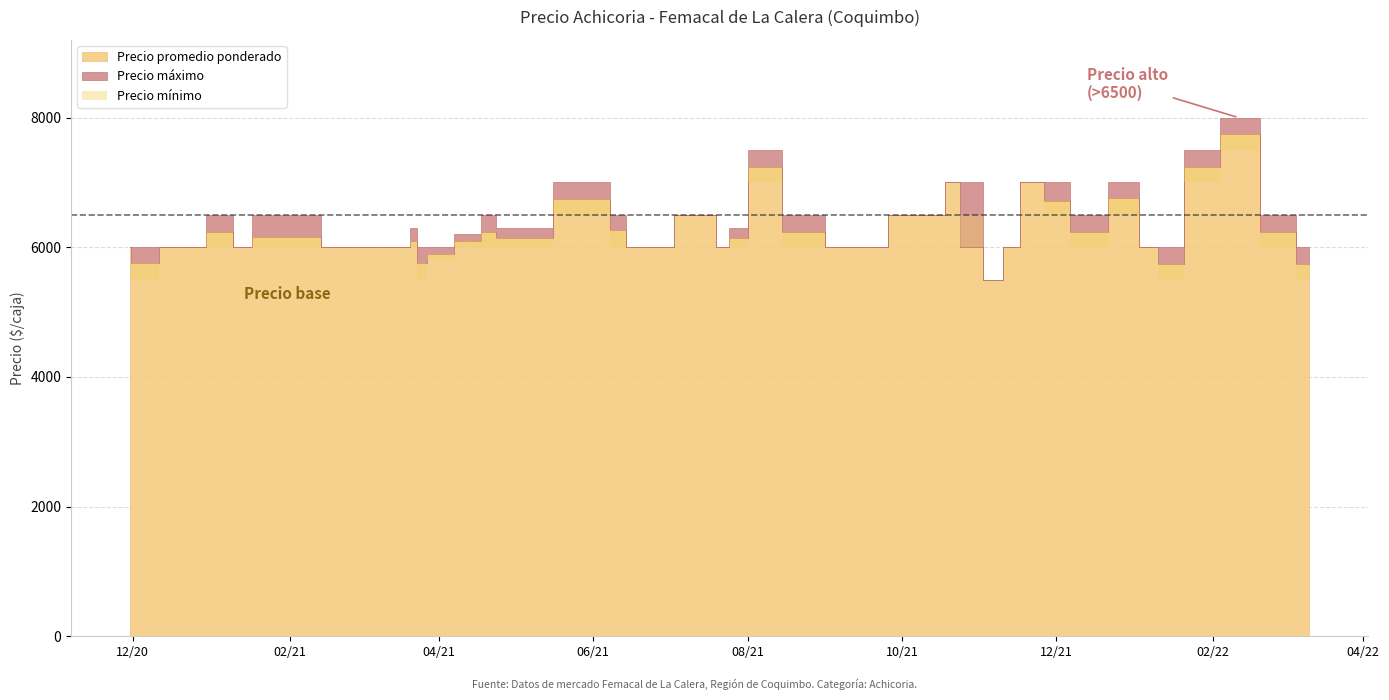

Between 2021-06-17 and 2022-01-27, which is larger?

2022-01-27